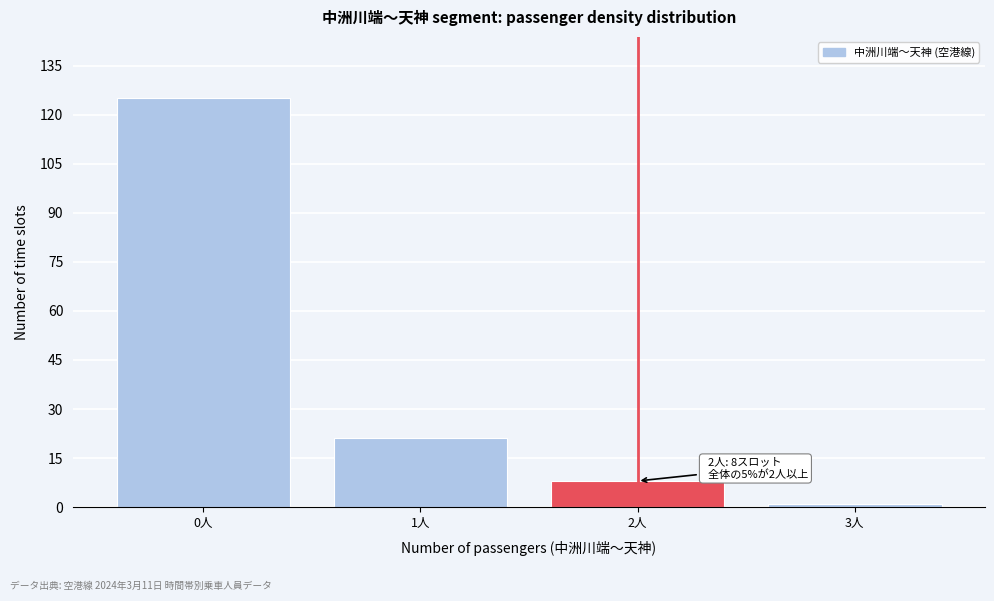

Reading right to left, transcribe all the data shown in this chart.

1	8	21	125